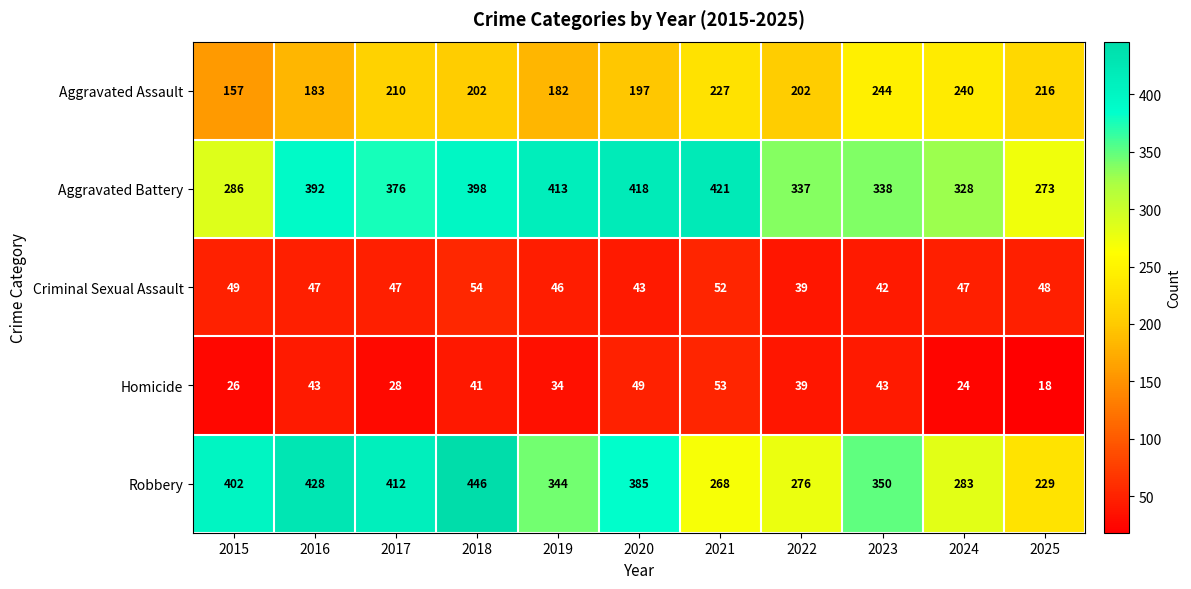

How many data points does each series have?

11